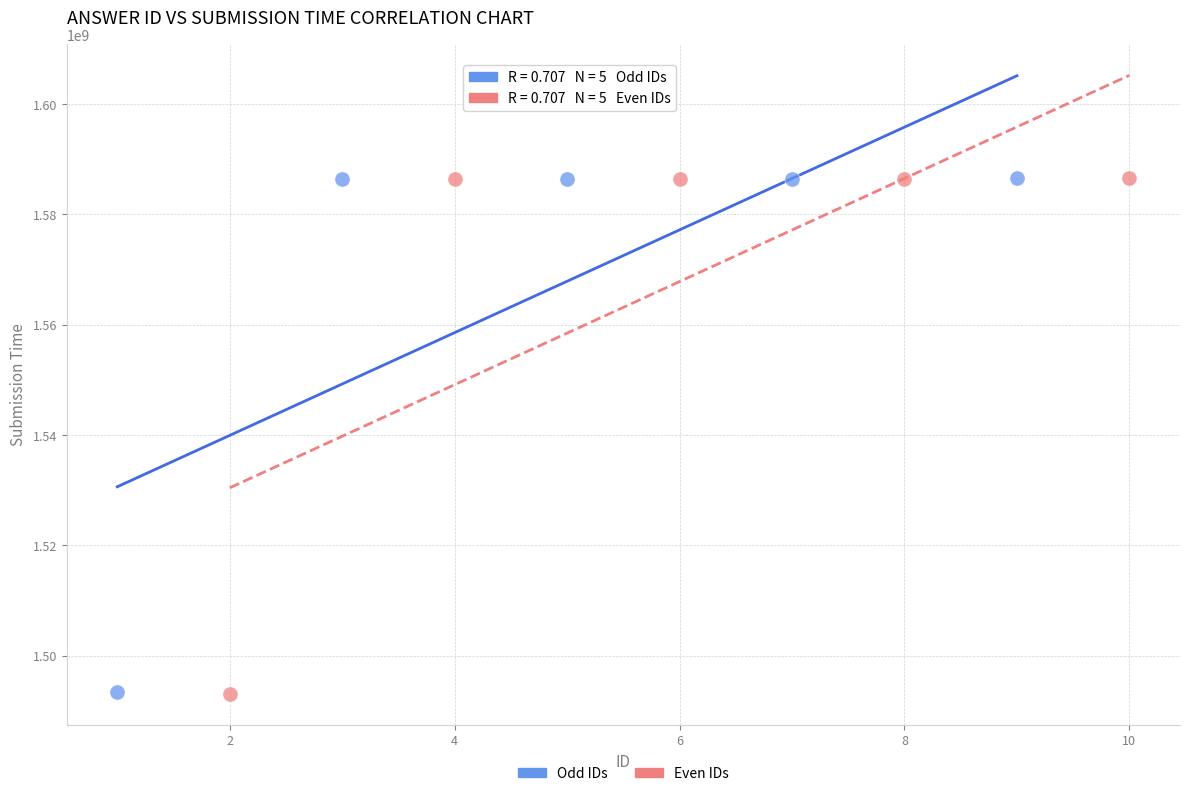

Which series has the widest spread of Y values?

Even IDs